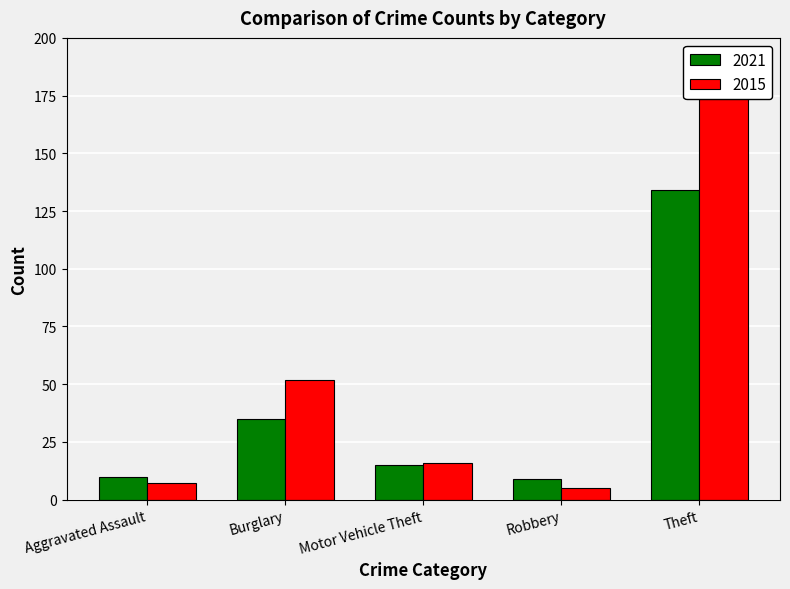

Rank the series by their average value, from highest to lowest.

2015, 2021